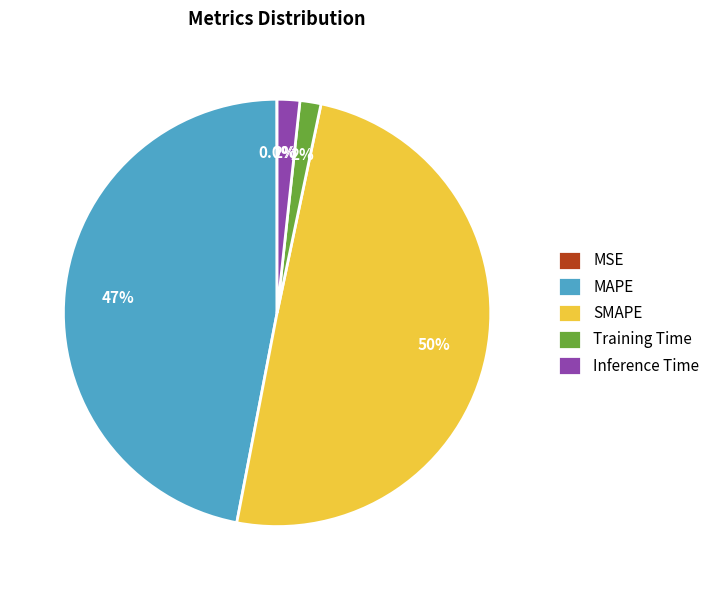

What is the largest slice in the pie chart?

SMAPE